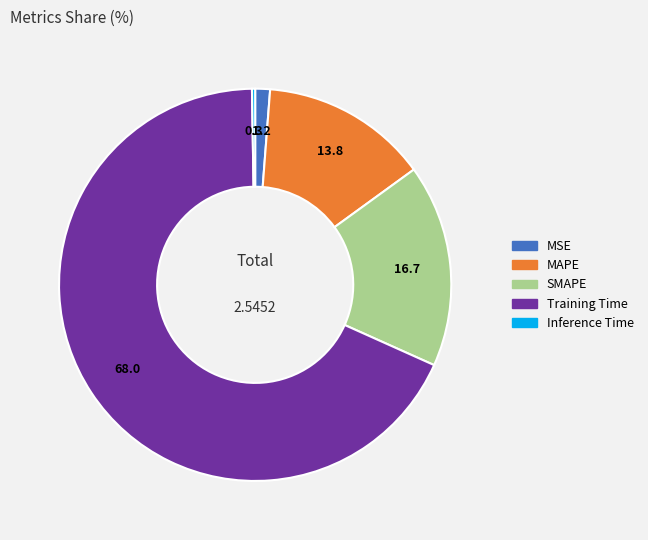

Which slice is the largest?

Training Time